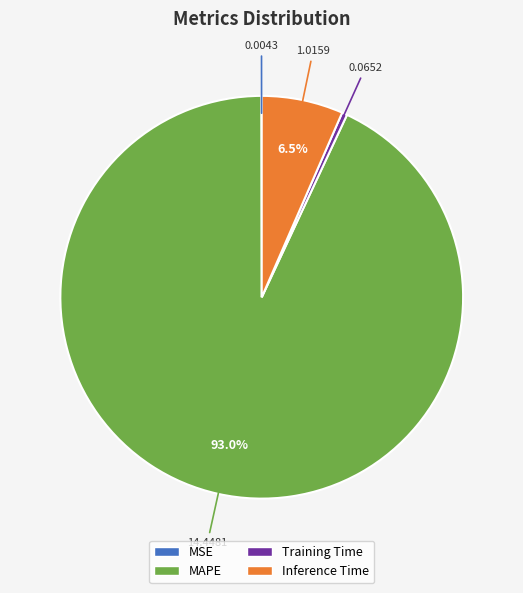

To the nearest percent, what is the difference between the largest and smallest slice percentages?

93%